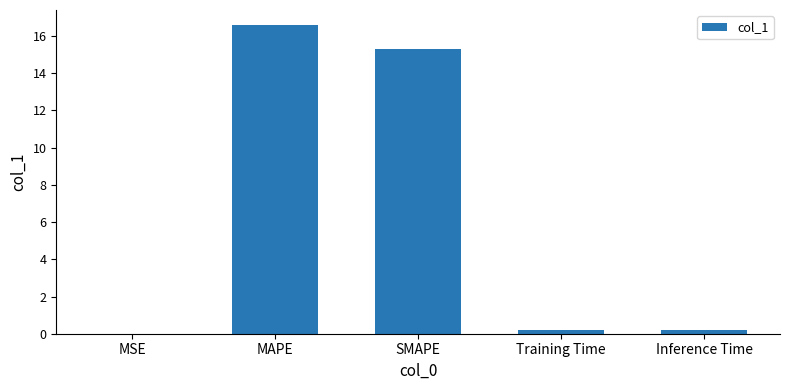

Between Inference Time and MAPE, which is larger?

MAPE